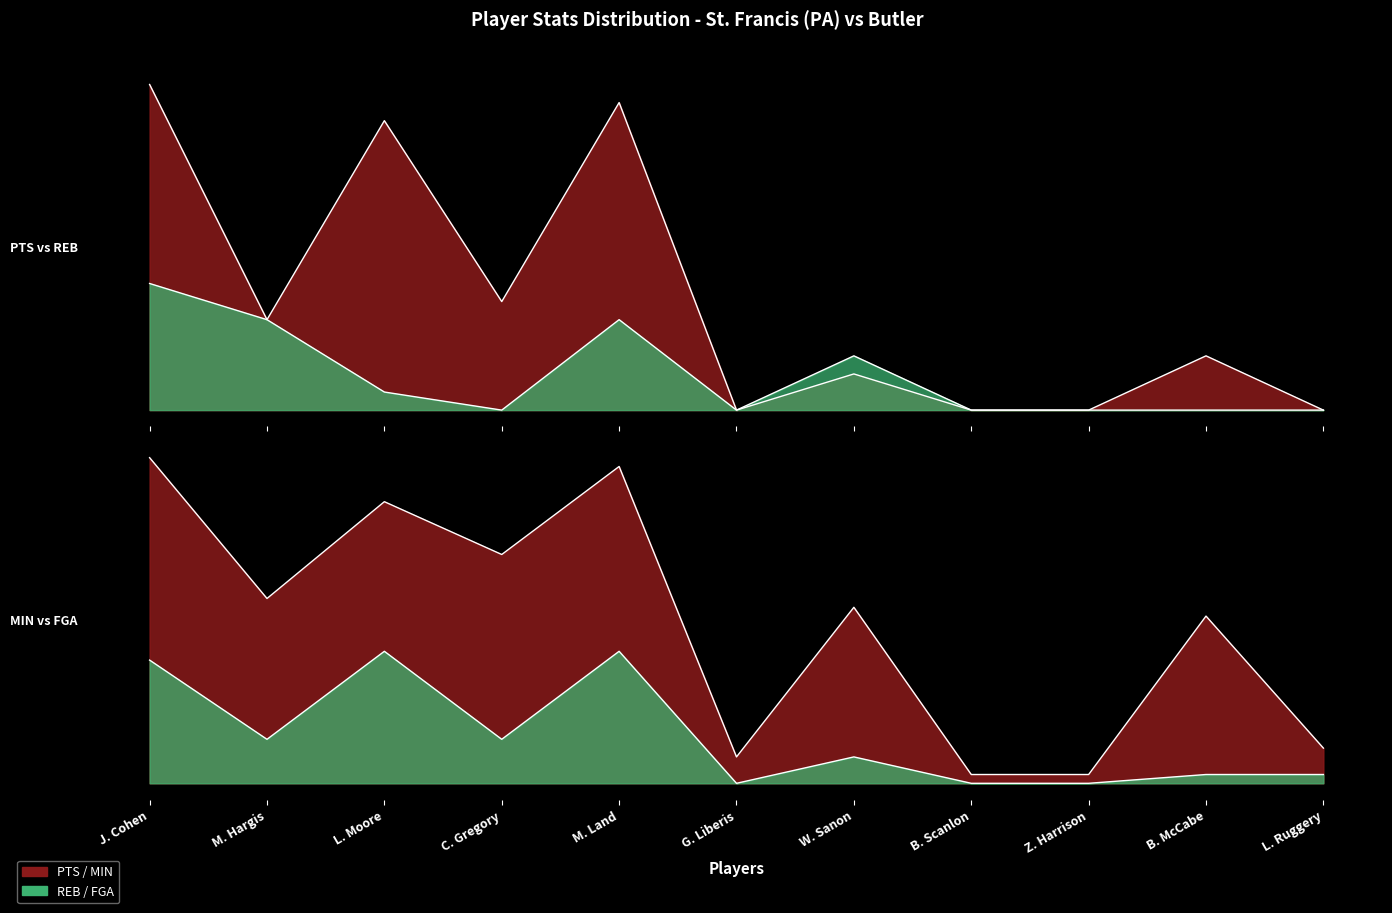

What position from the right is C. Gregory?

8